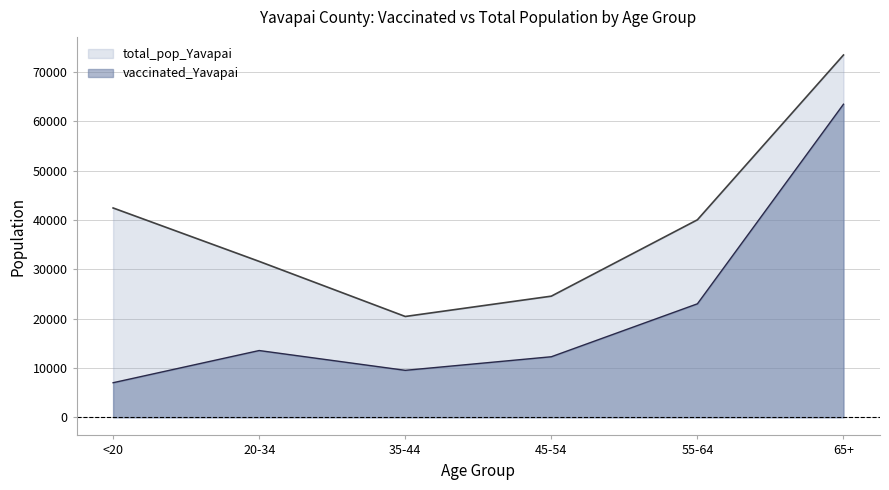

What are all the series names shown in the legend?

total_pop_Yavapai, vaccinated_Yavapai